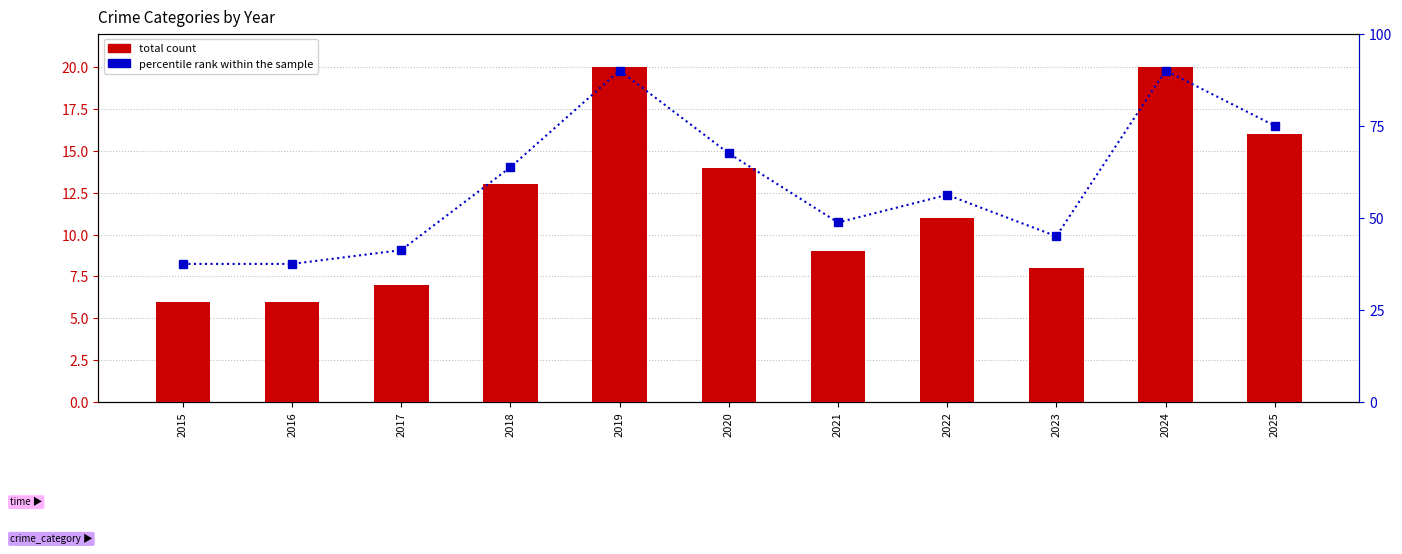

What is the average value of the percentile rank within the sample series?

59.3